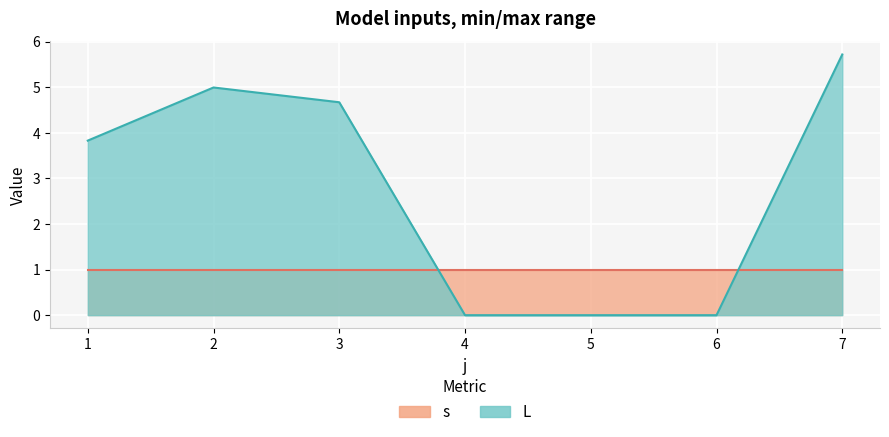

What is the difference between the values at 4 and 7?

5.7